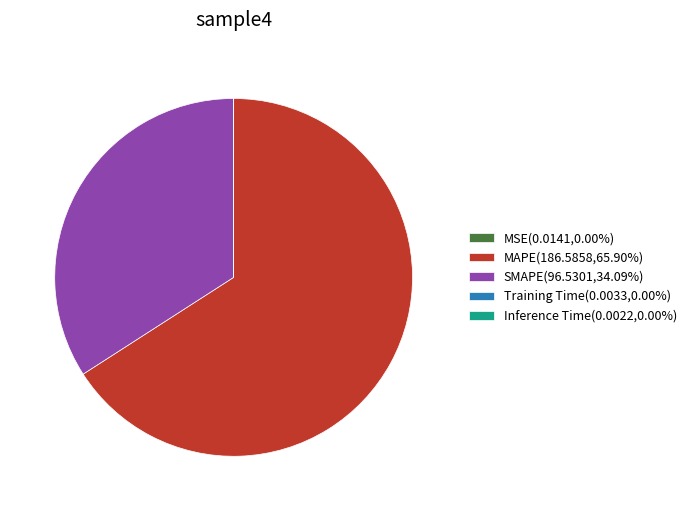

Does MAPE(186.5858,65.90%) represent more than half of the total?

Yes